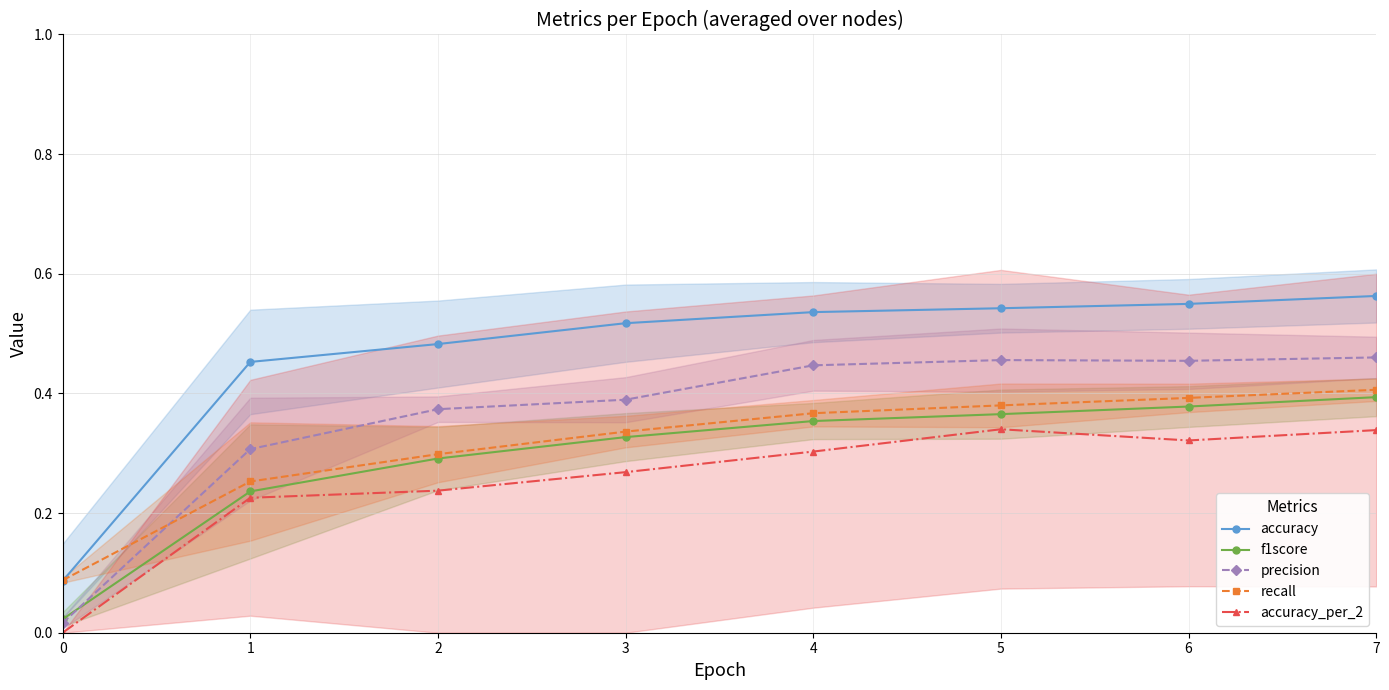

Which series has the widest spread of values?

accuracy